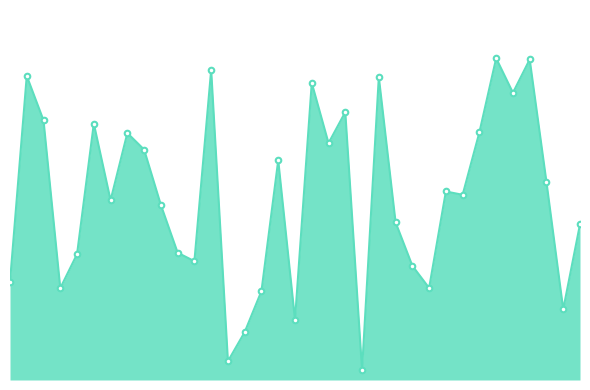

What is the value of the 8th point from the left?

7614